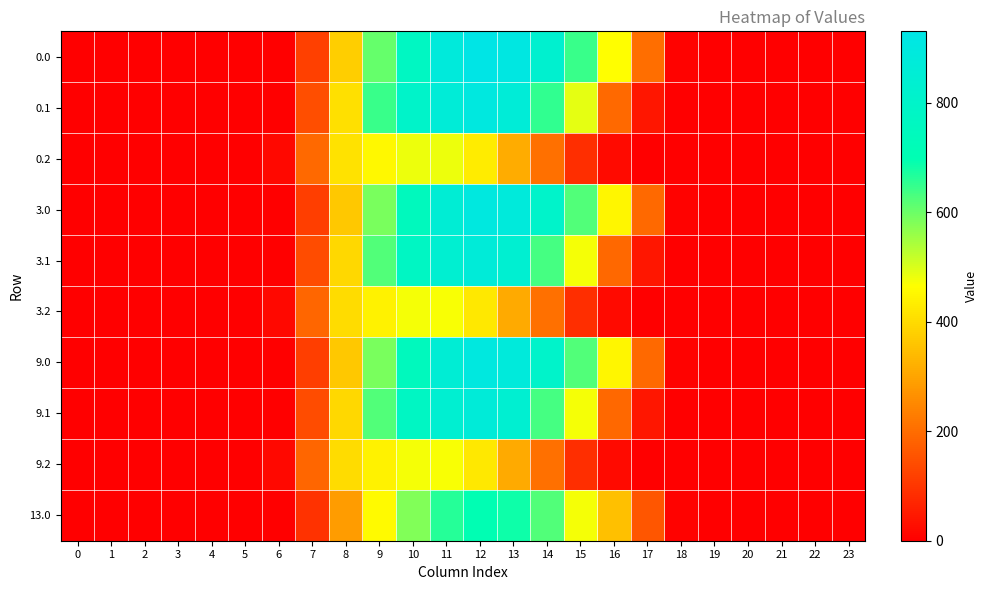

At which category is the sum across all series the highest?

12